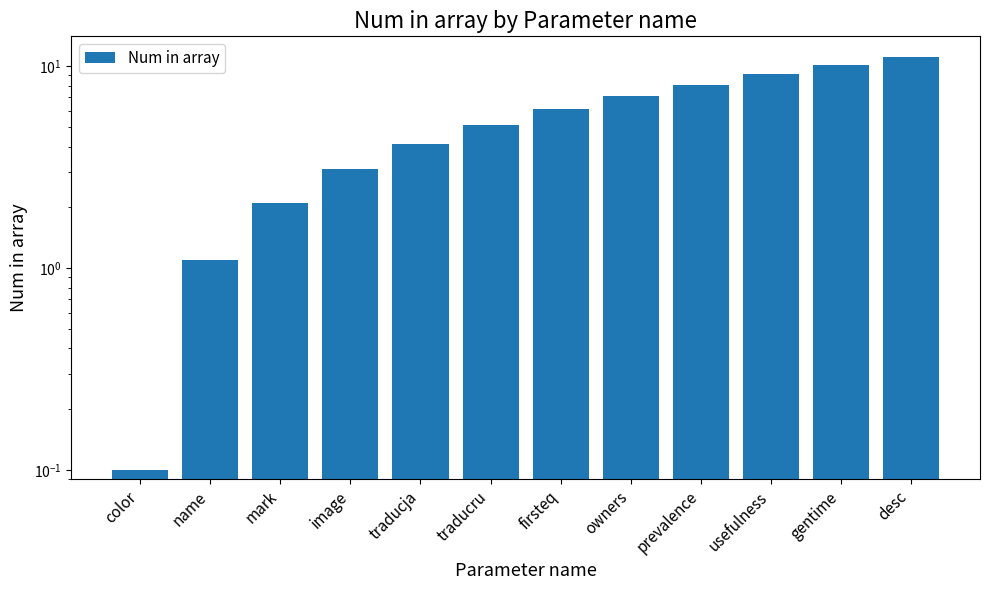

What is the smallest value displayed?

0.1